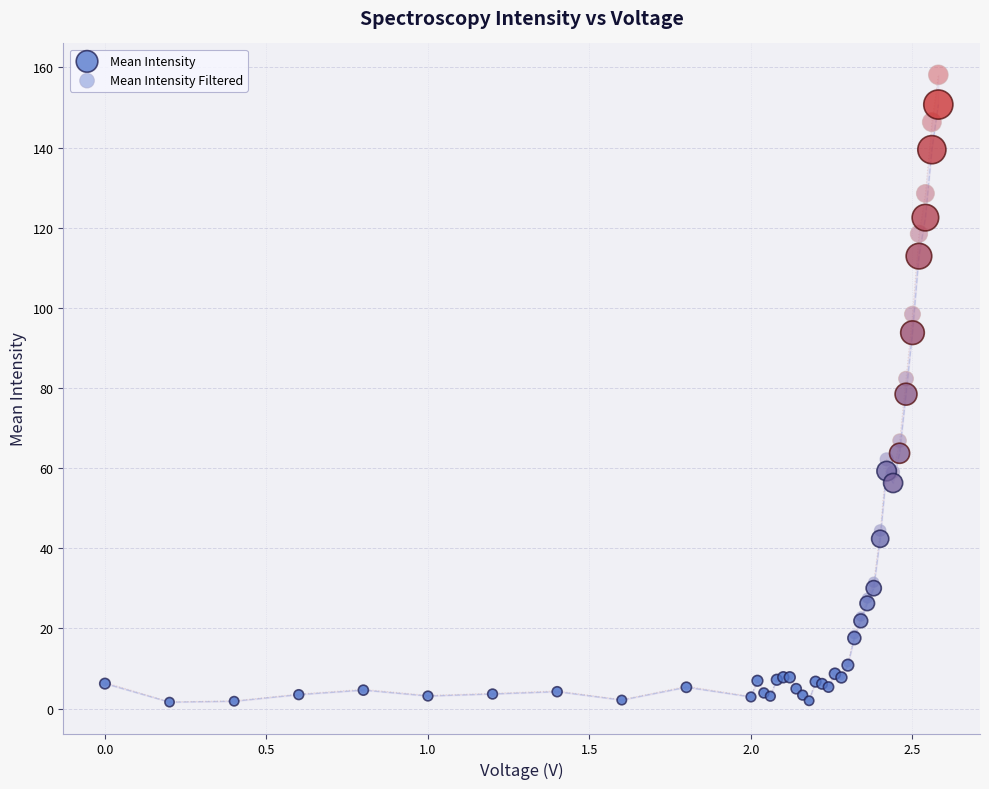

In the Mean Intensity series, what Y value is closest to 76?

78.5